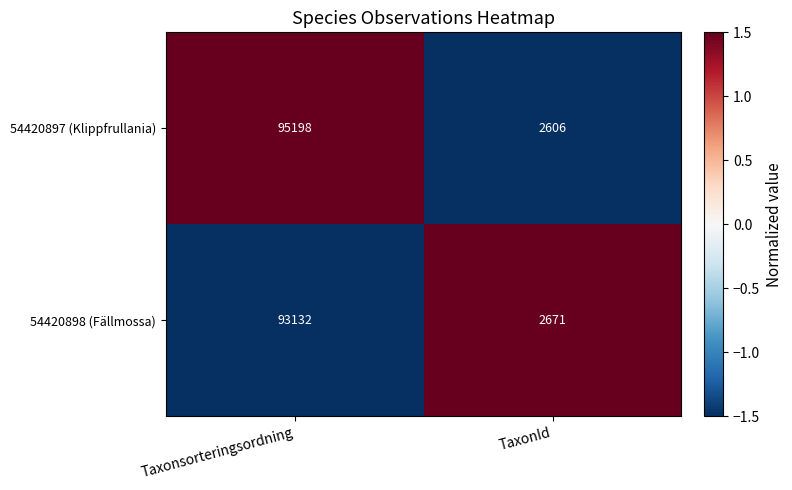

How many distinct data groups are displayed?

2